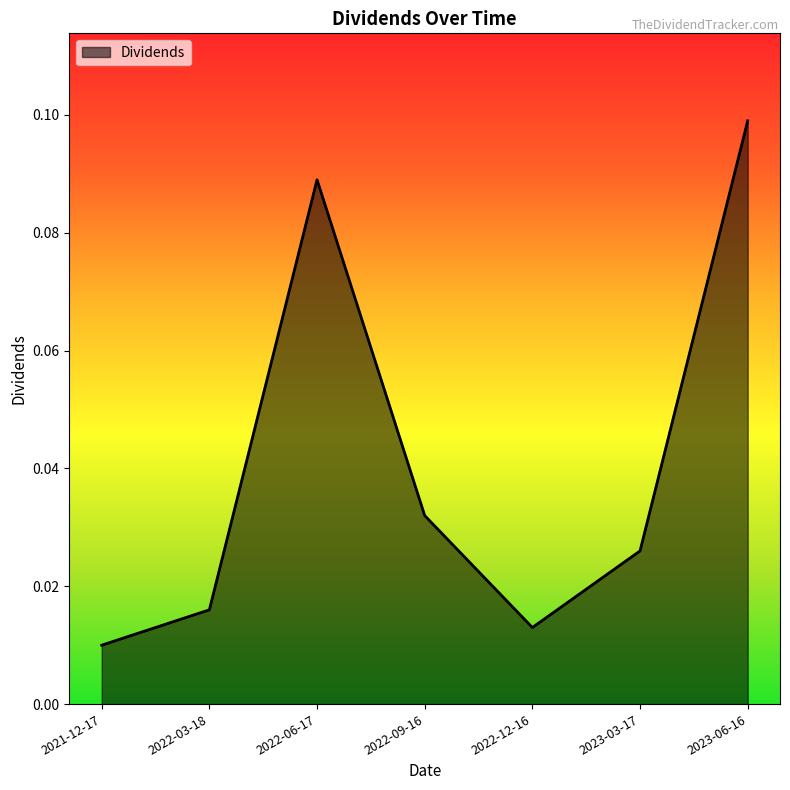

Which category has the highest value across all series?

2023-06-16